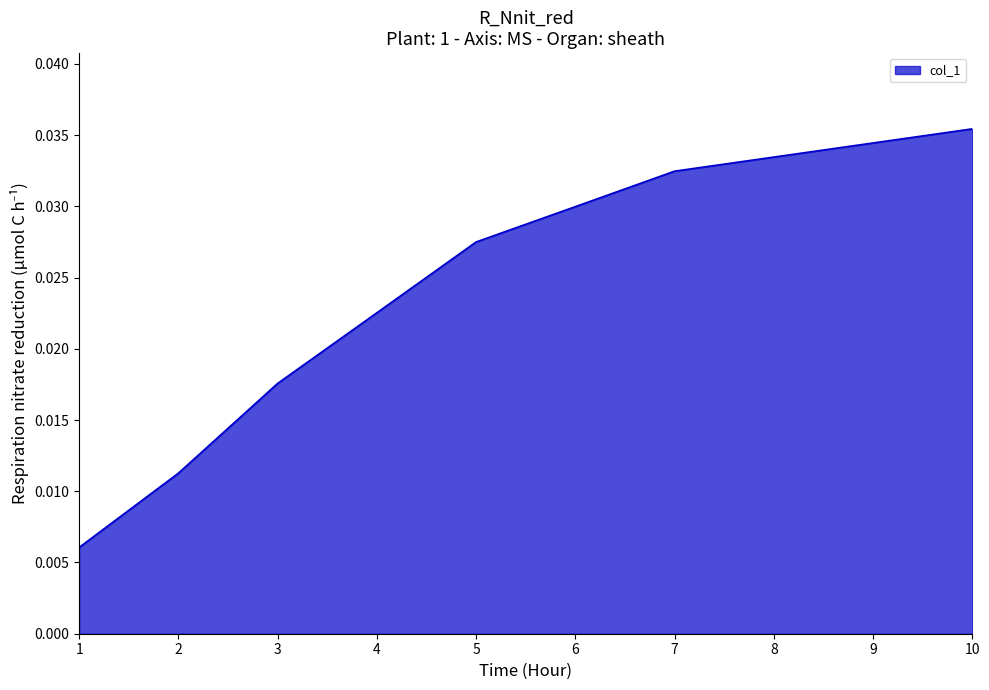

True or false: the data shows 0.1 at 7.

False